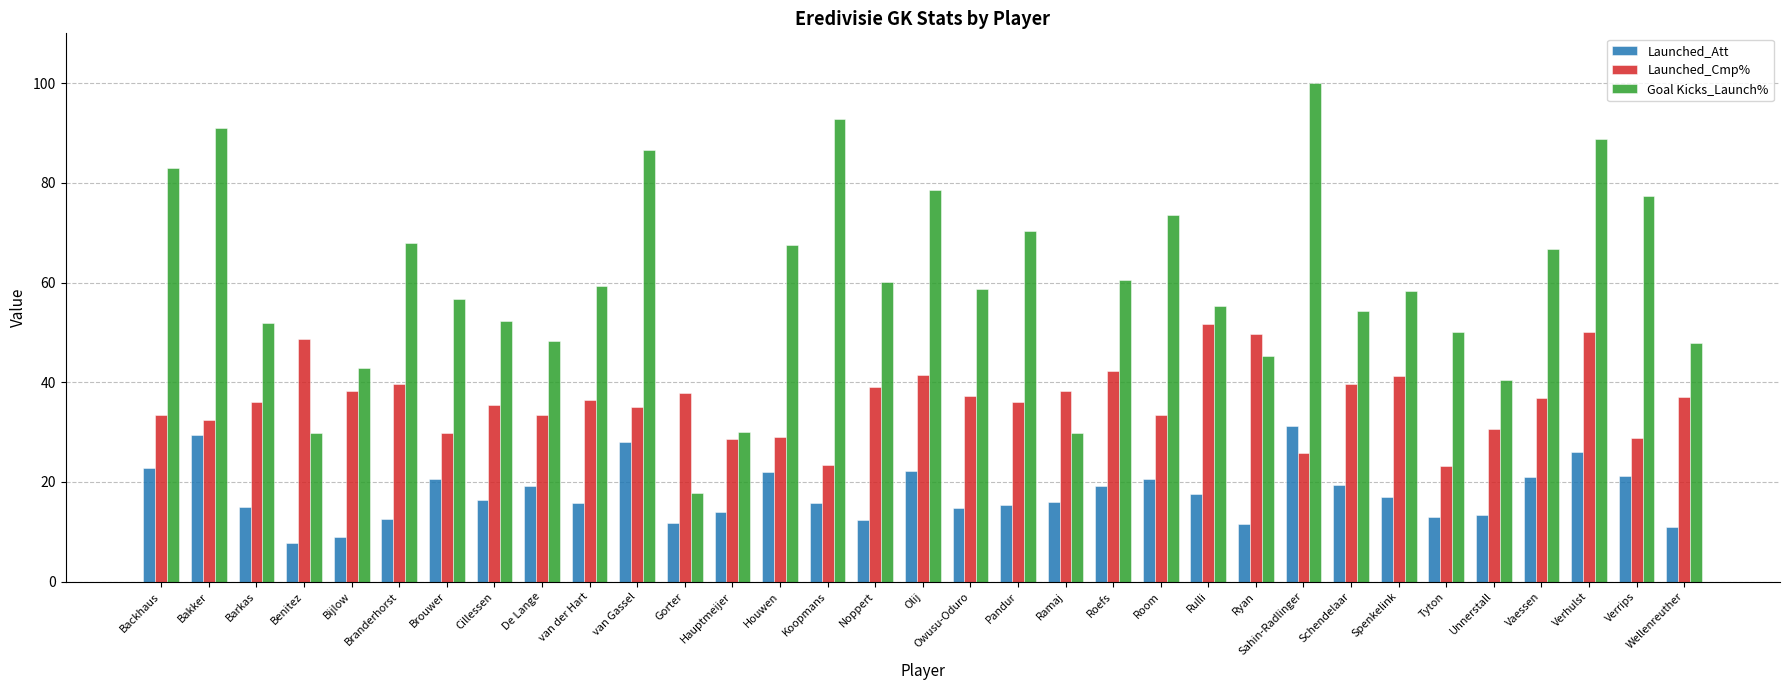

Rank the series by their average value, from lowest to highest.

Launched_Att, Launched_Cmp%, Goal Kicks_Launch%